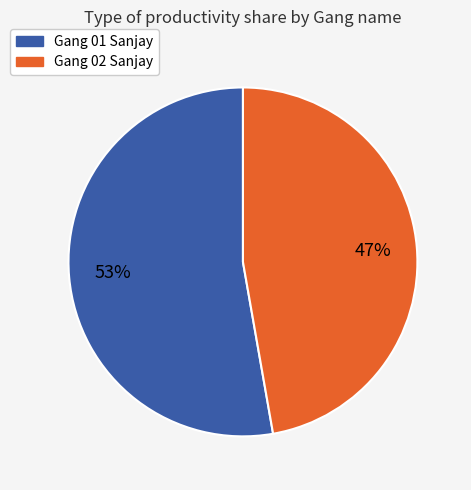

Which slice is the largest?

Gang 01 Sanjay